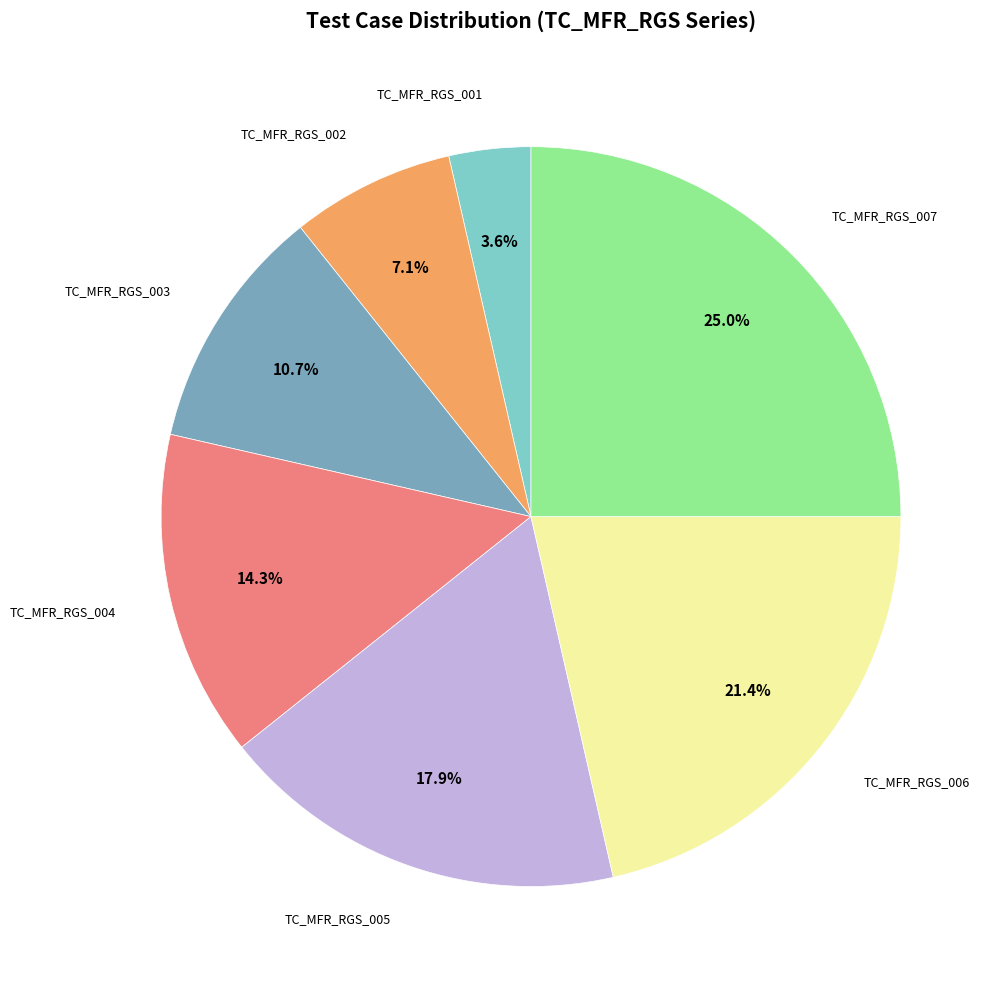

Does any single category account for the majority?

No